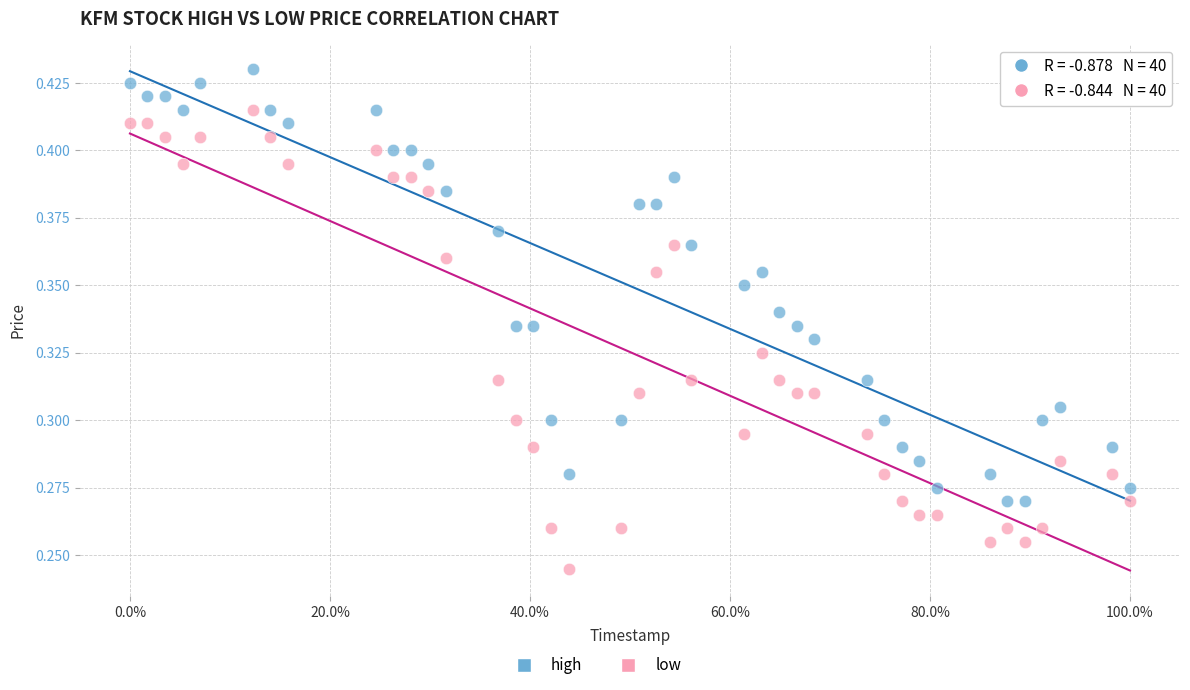

Across all data points, what is the range of X values (max minus min)?

1.0